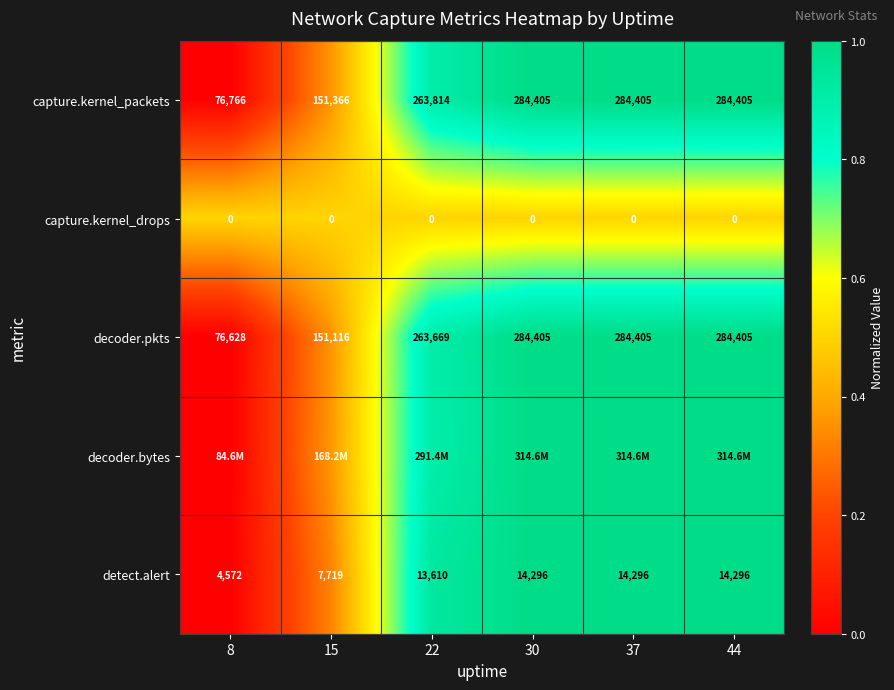

Is the value of detect.alert at 22 greater than the value of capture.kernel_packets at 30?

No